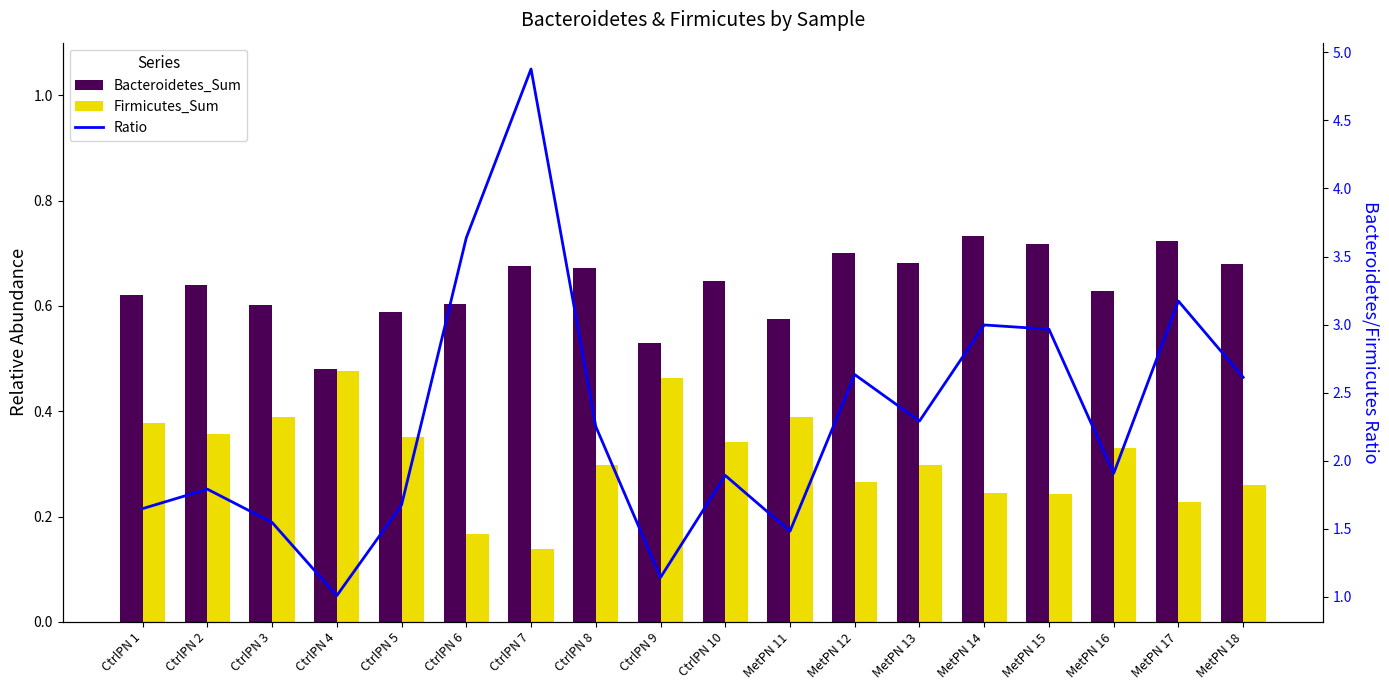

The value of Ratio at CtrlPN 2 is 2.4. True or false?

False